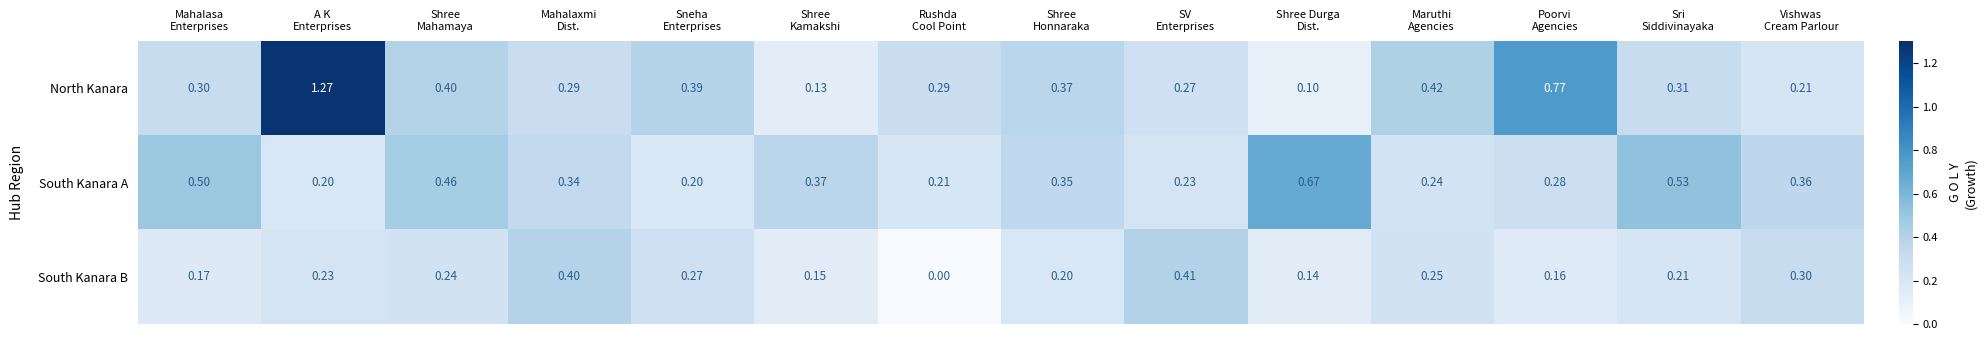

Rank the series by their maximum value, from lowest to highest.

South Kanara B, South Kanara A, North Kanara